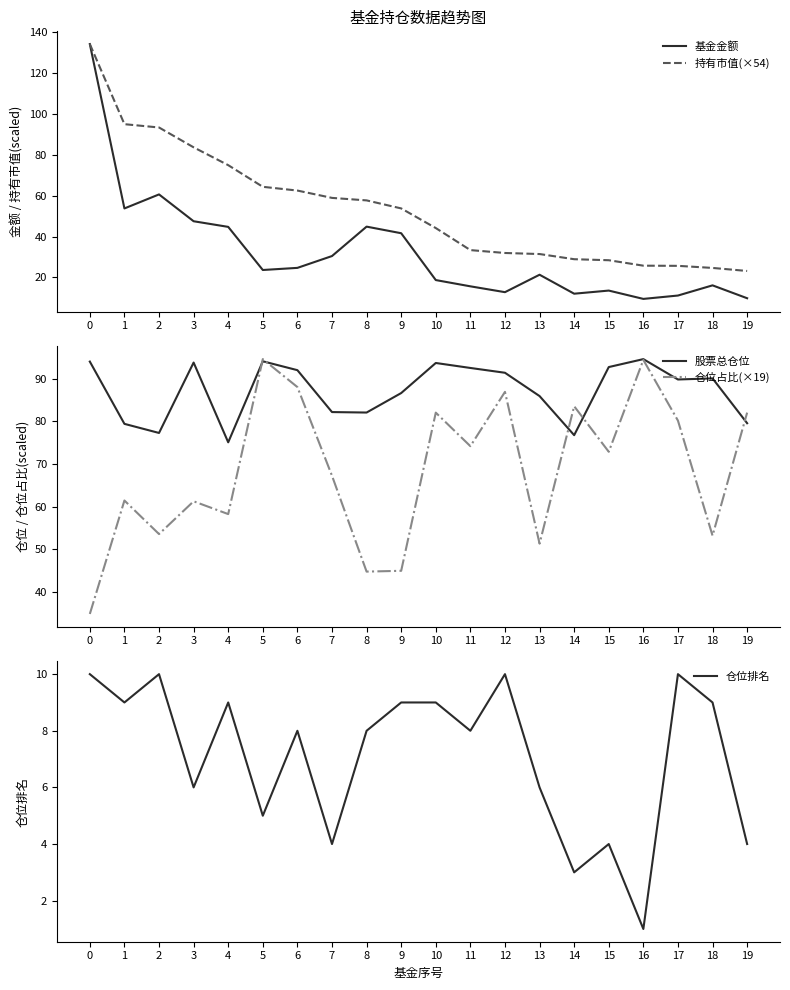

How many values in the 持有市值(×54) series are below 53?

10